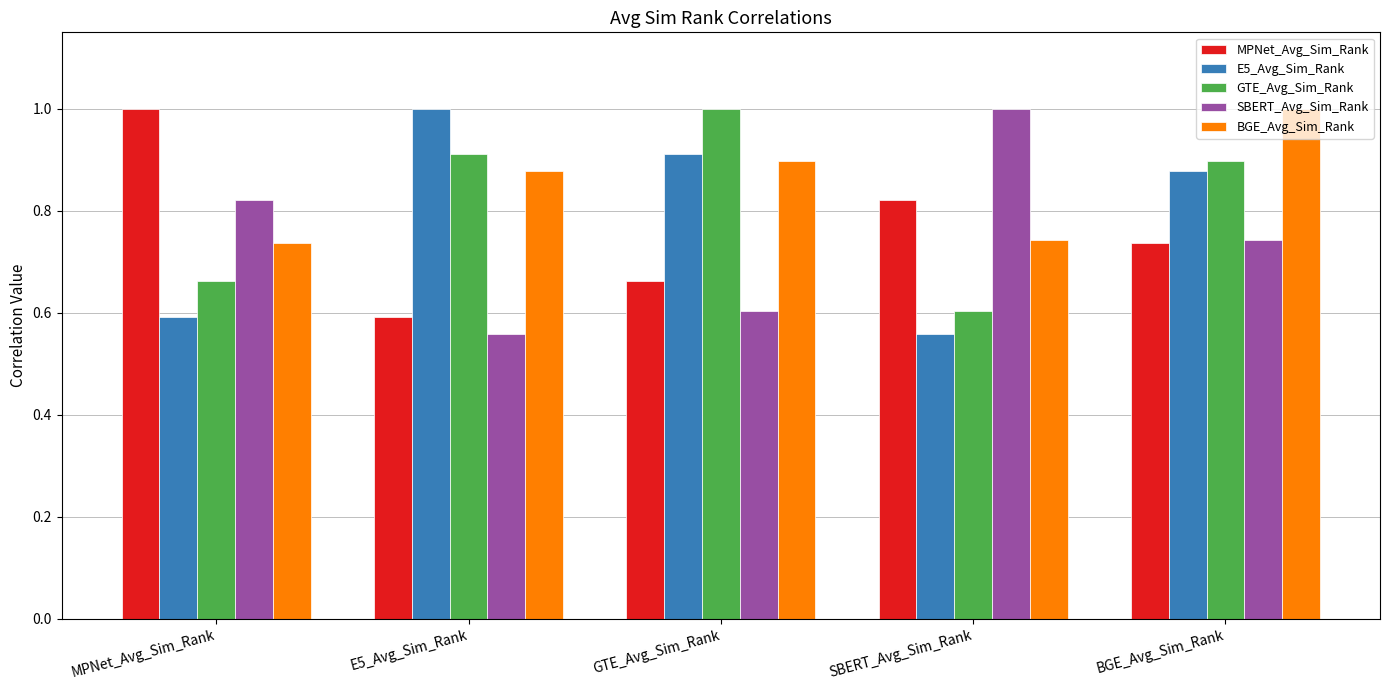

What position from the right is E5_Avg_Sim_Rank?

4